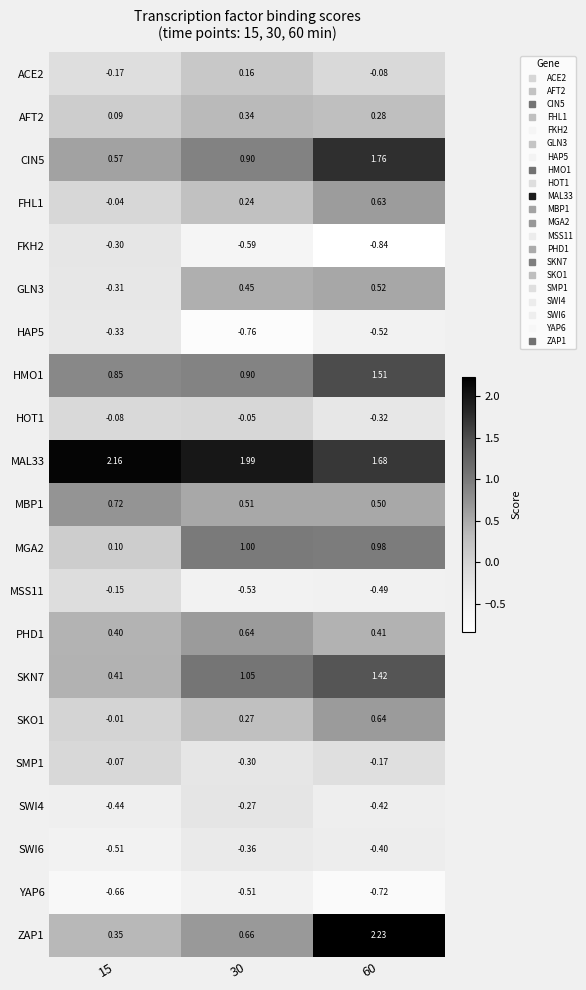

Count the number of categories in the chart.

3